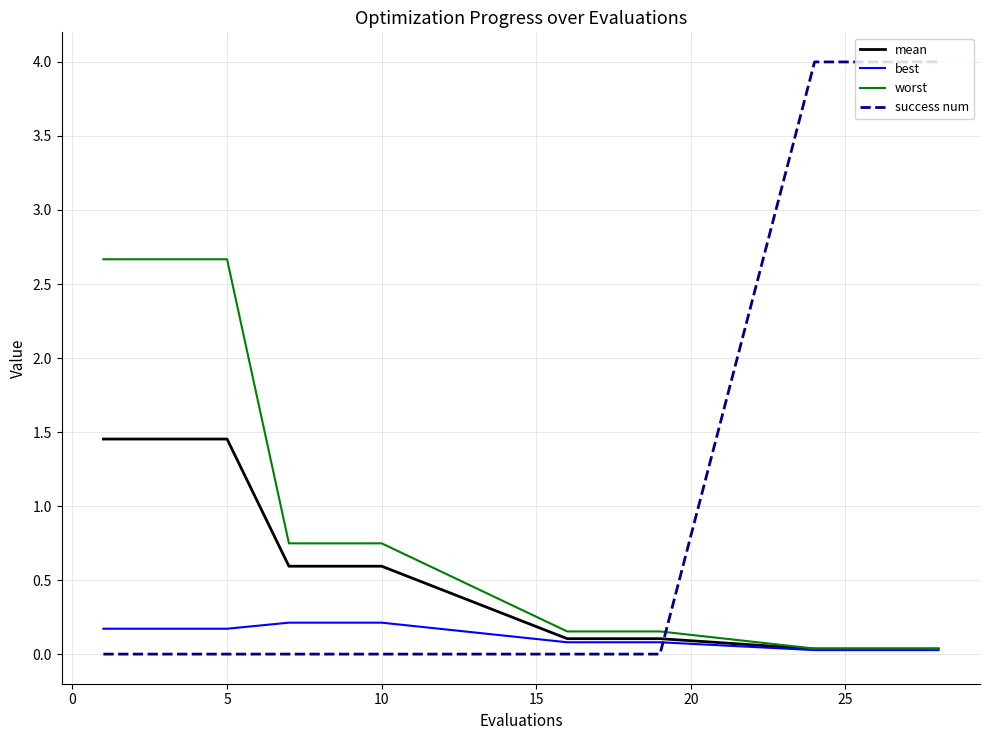

Which series has the largest total across all categories?

success num